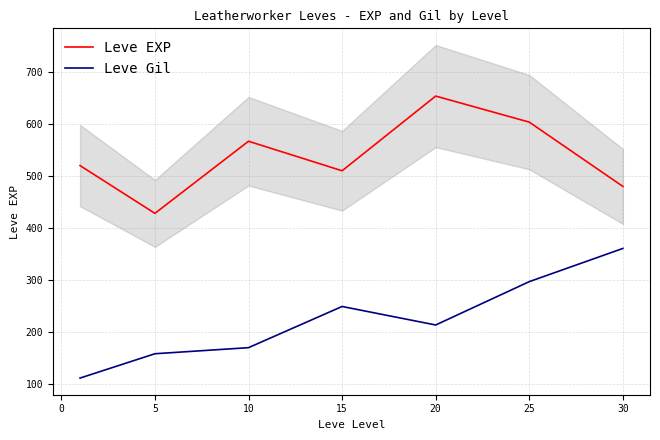

How many values in the Leve EXP series exceed 520?

3